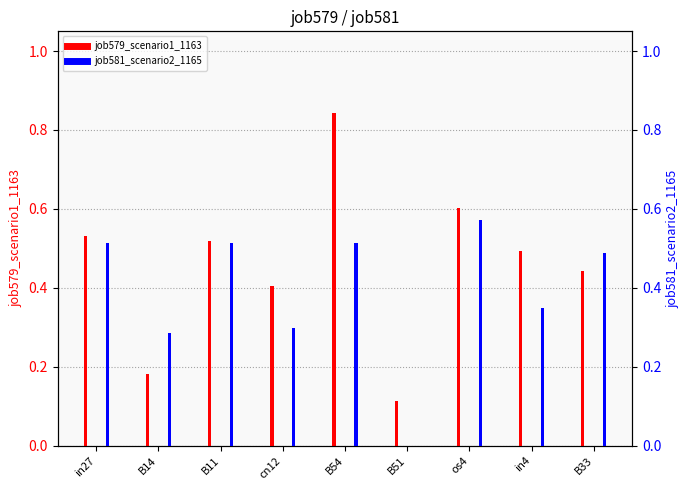

The value of job579_scenario1_1163 at in27 is 0.8. True or false?

False